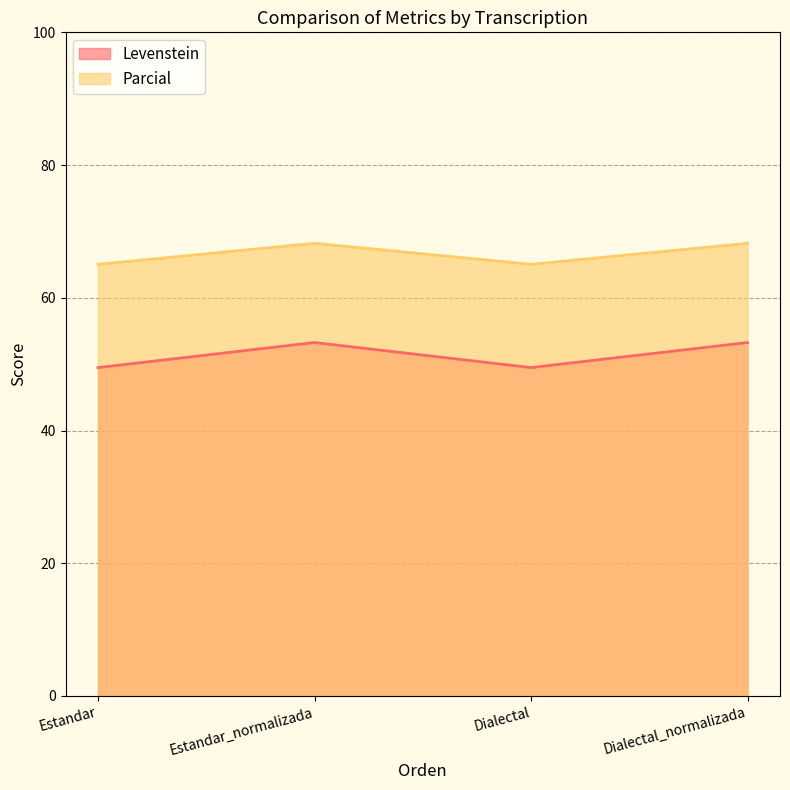

True or false: Levenstein has more than 1 points higher than both neighbors.

False